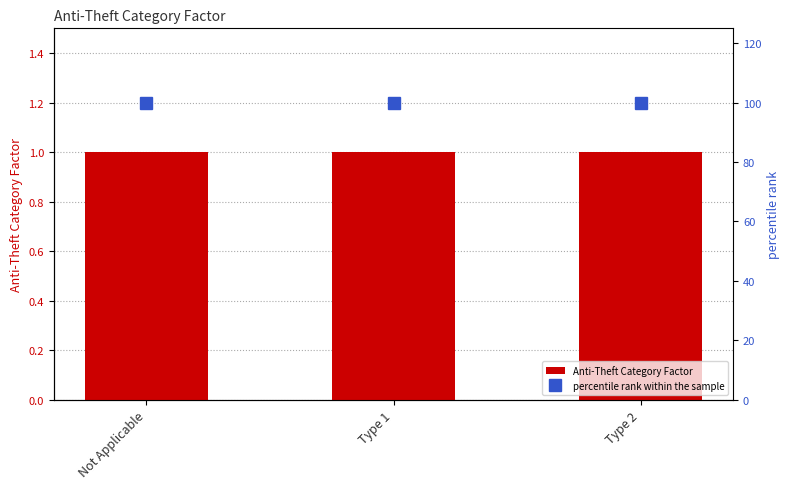

At which label does Anti-Theft Category Factor reach its peak?

Not Applicable